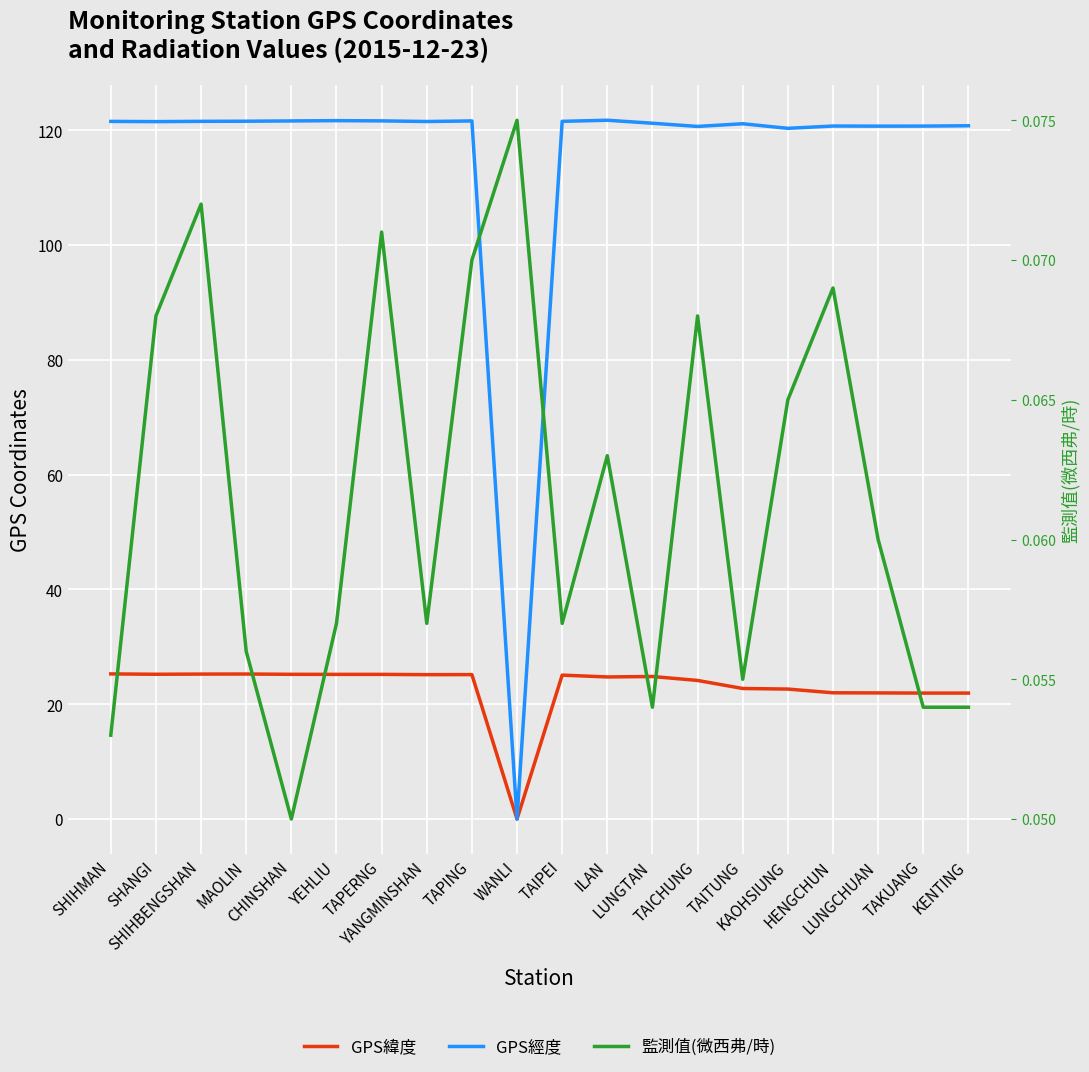

Between TAPING and LUNGTAN, which series saw the biggest shift?

GPS經度